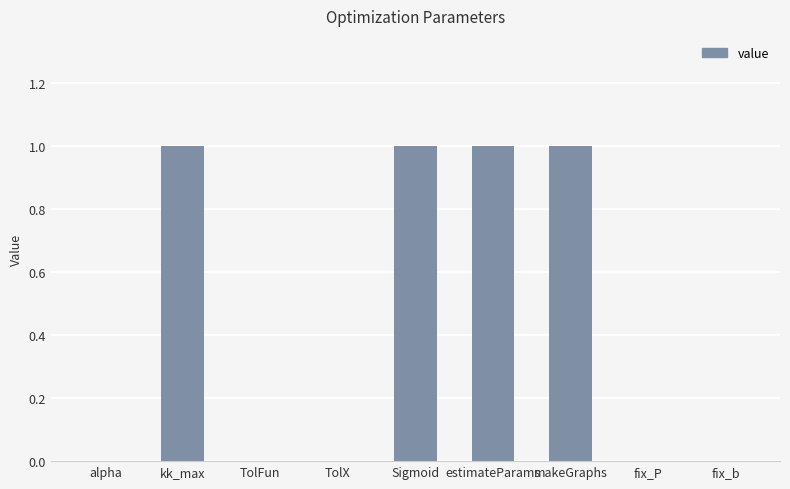

What is the maximum value shown in the chart?

1.0